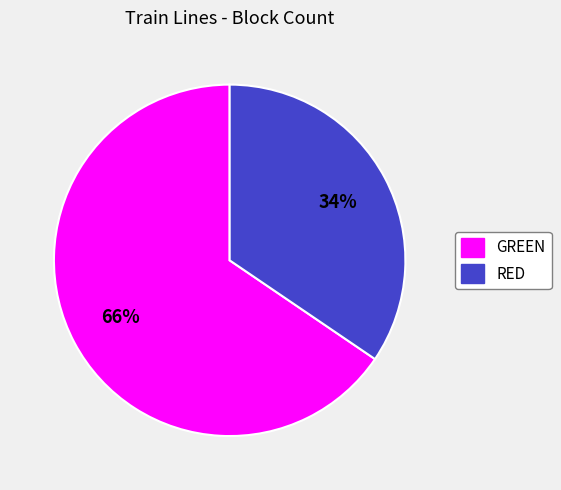

To the nearest percent, what percentage of the pie is GREEN?

66%